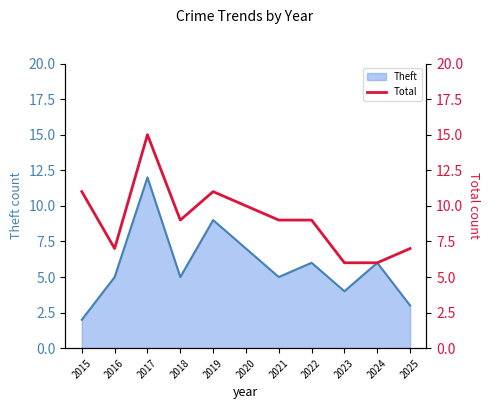

List the labels in order of value, smallest first.

2023, 2024, 2016, 2025, 2018, 2021, 2022, 2020, 2015, 2019, 2017